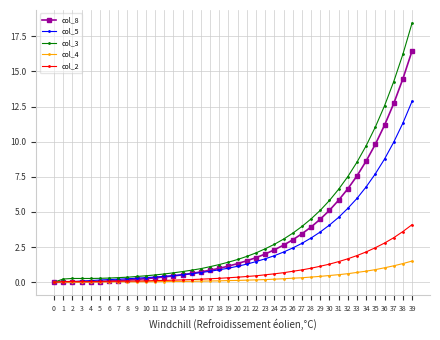

What is the approximate value of col_2 at 10?

0.1